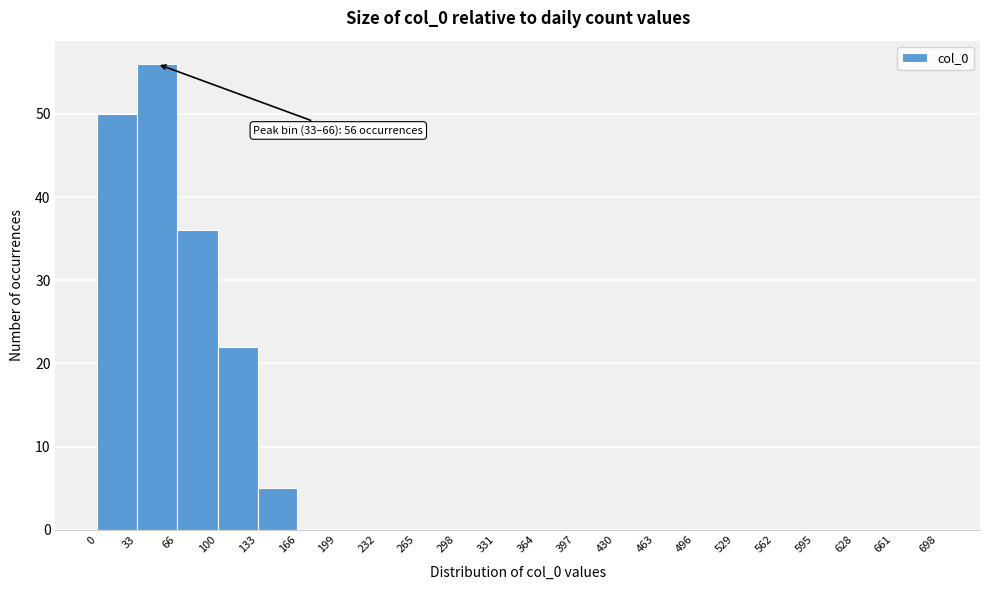

Which range on the x-axis has the tallest bar?

33 to 66